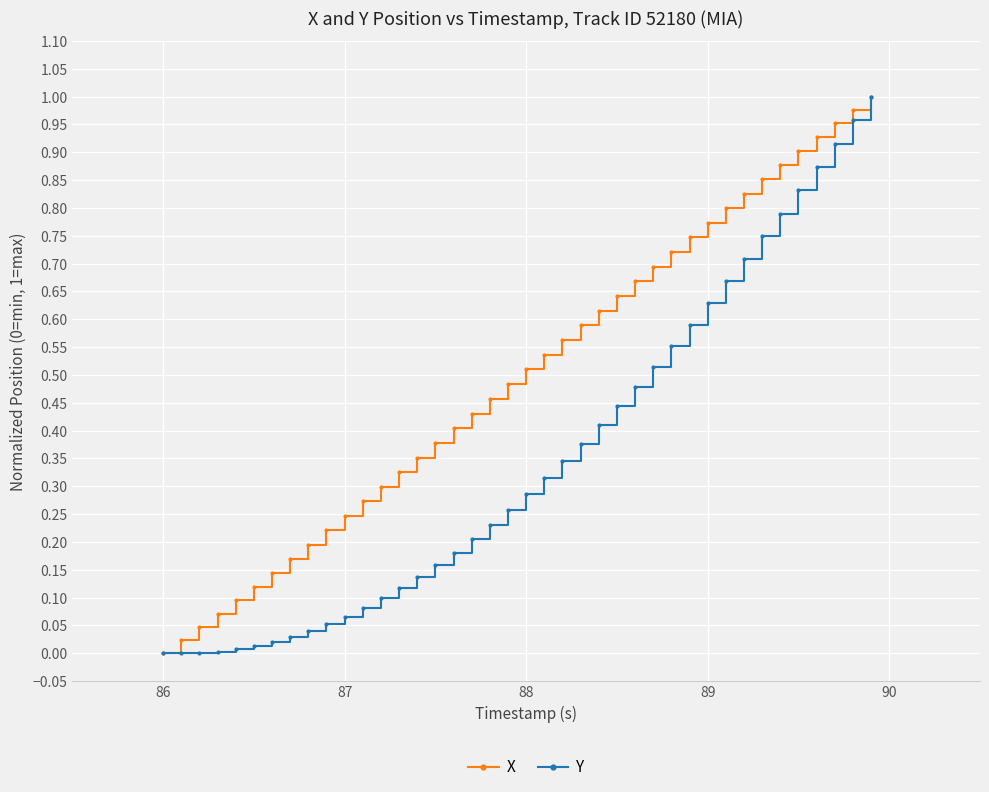

True or false: X has more than 2 points higher than both neighbors.

False